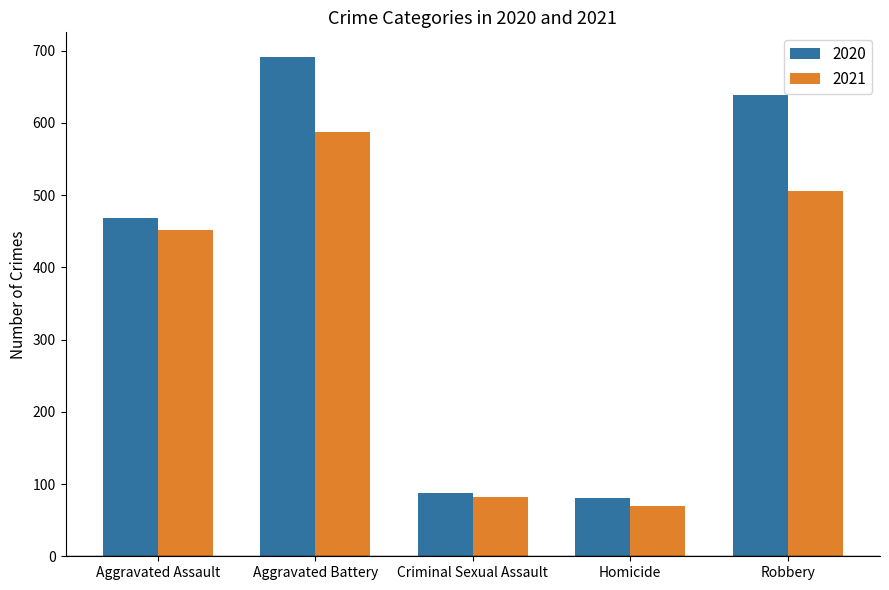

Where is 2020 nearest to the value 386?

Aggravated Assault